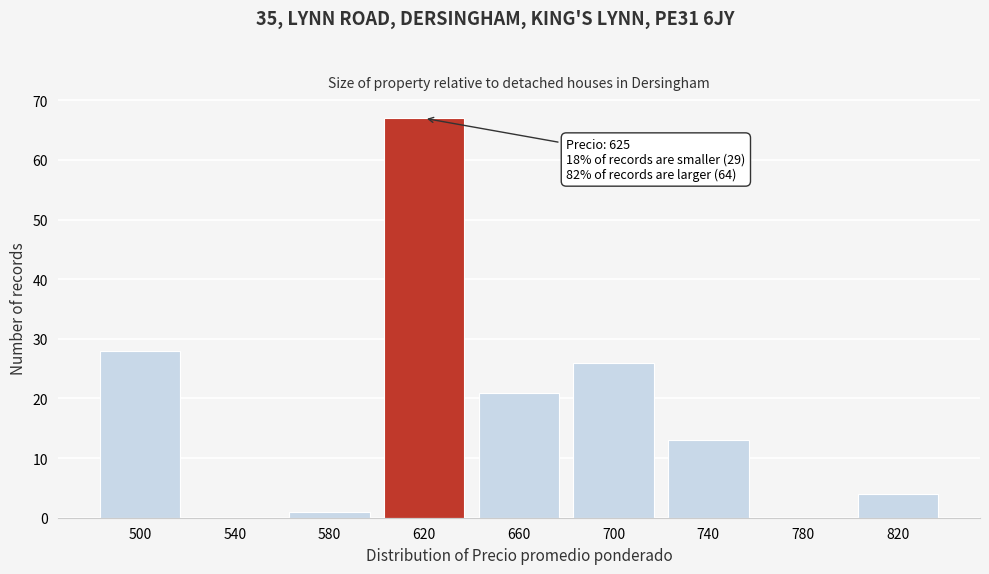

Reading left to right, what are all the values shown in this chart?

500=28	540=0	580=1	620=67	660=21	700=26	740=13	780=0	820=4